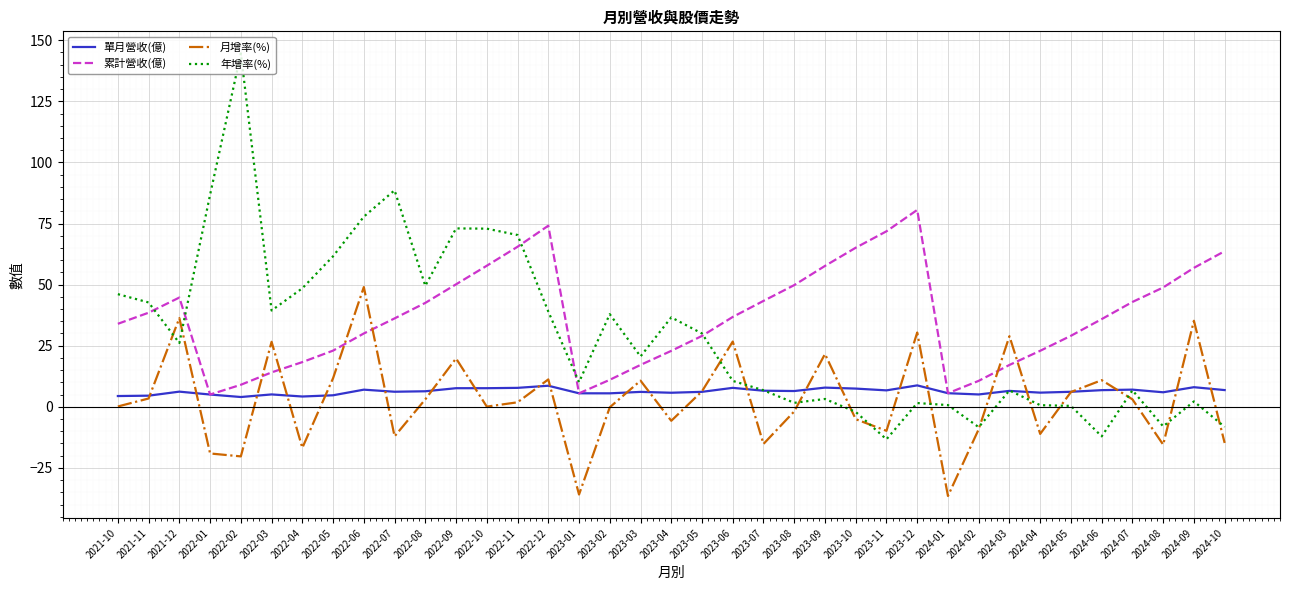

Rank the series by their maximum value, from lowest to highest.

單月營收(億), 月增率(%), 累計營收(億), 年增率(%)